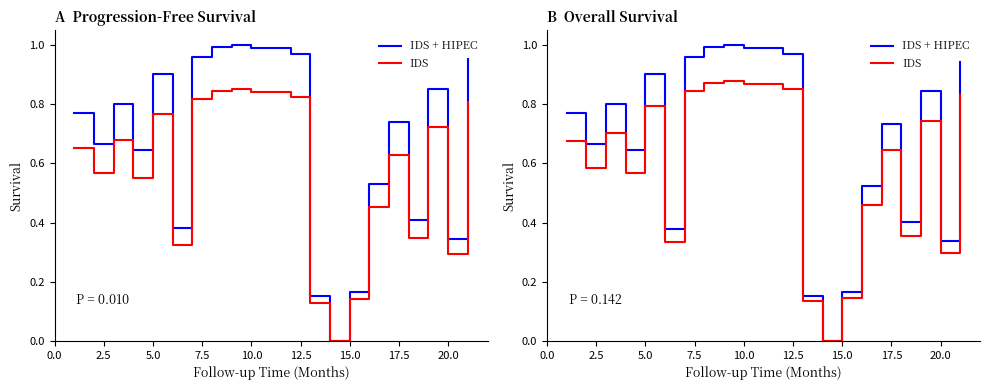

What is the difference between the highest and lowest values at 7.5?

0.1